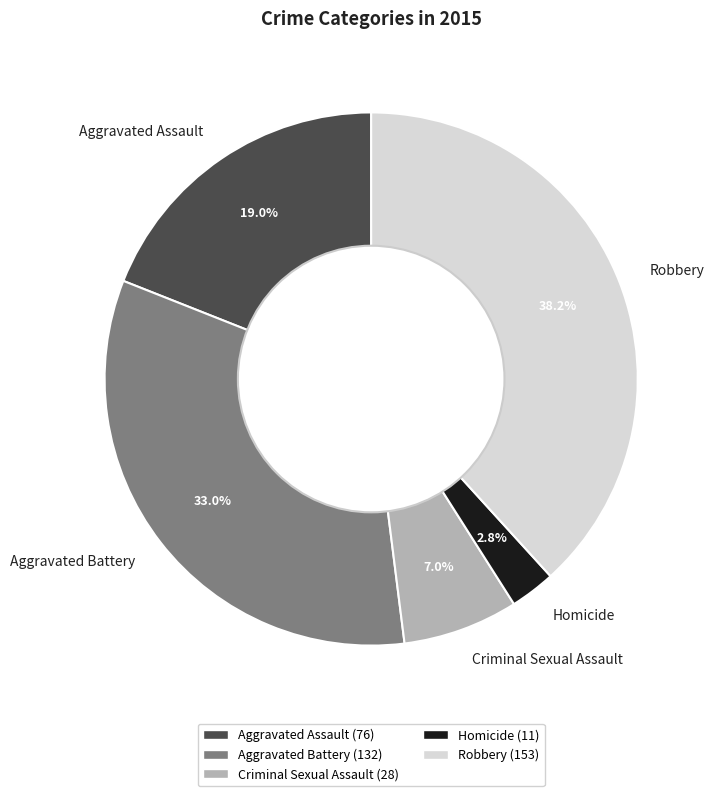

Which has a higher value, Robbery or Aggravated Battery?

Robbery